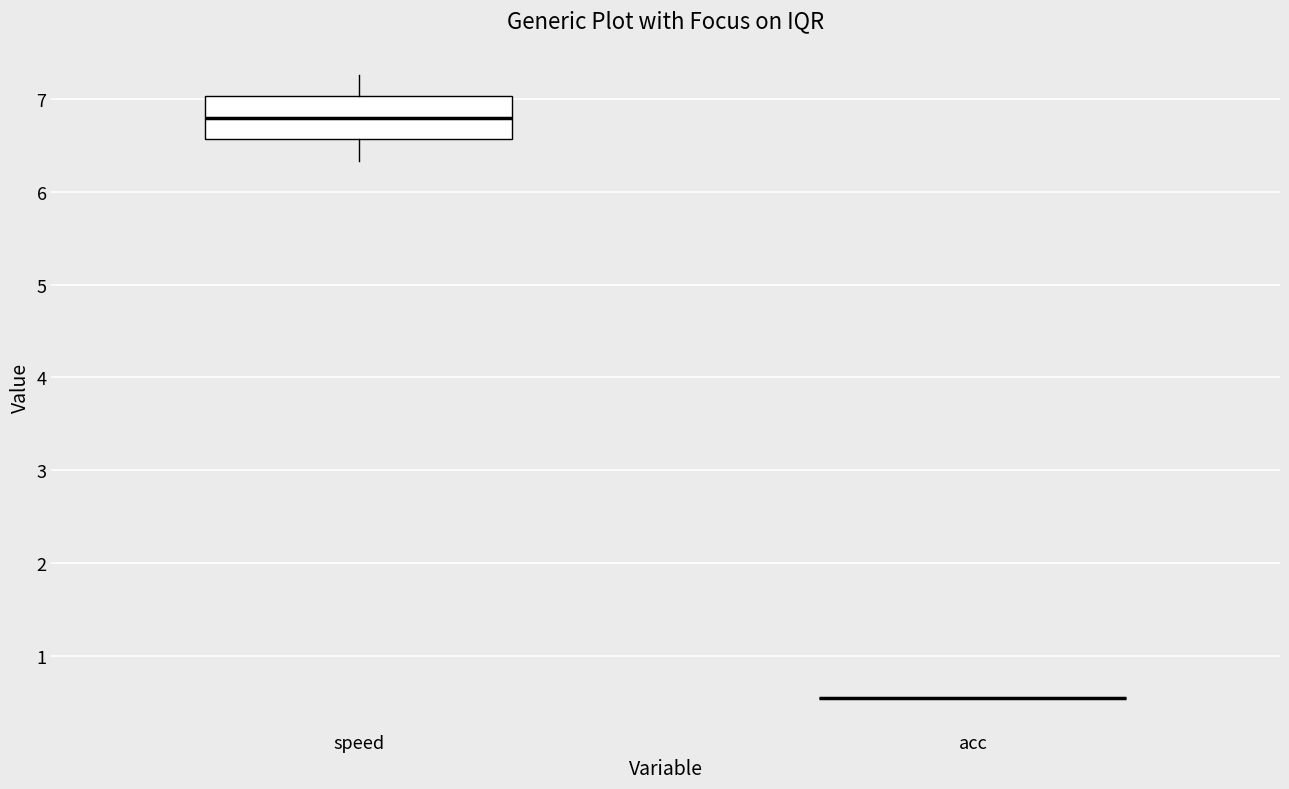

Comparing the boxes themselves (not the whiskers), which one is the tallest?

speed